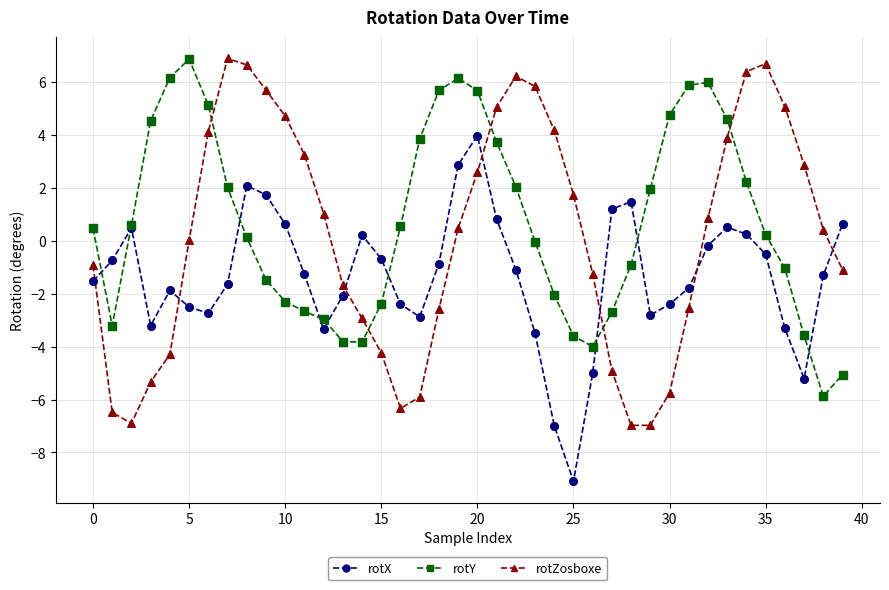

Which series has the largest range (max minus min)?

rotZosboxe